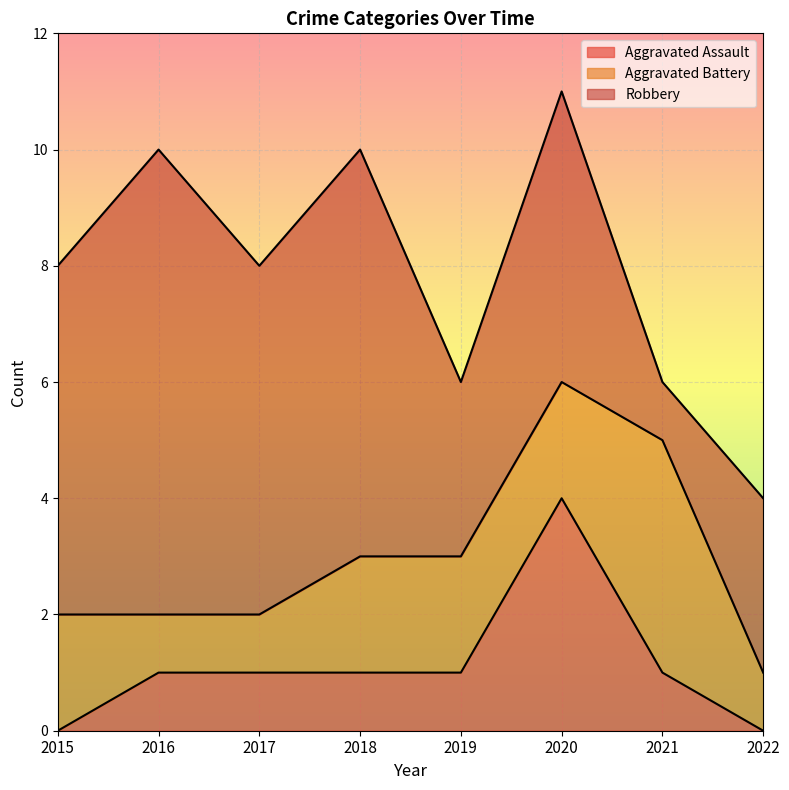

Which has a higher value, 2019 or 2016?

2019